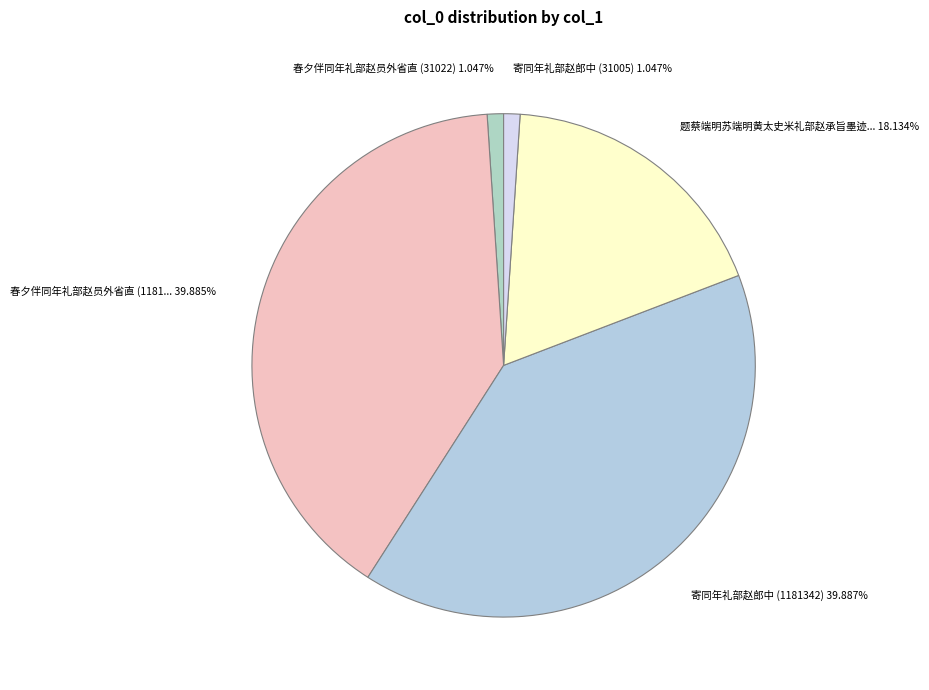

Count the number of slices in the pie.

5